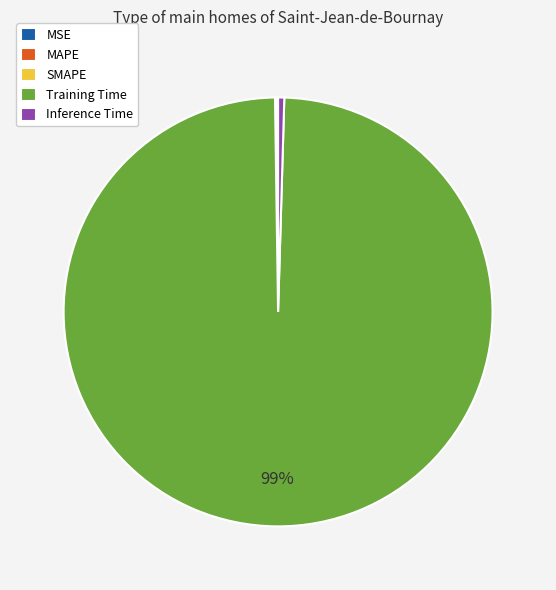

Which slice represents more than half of the pie?

Training Time